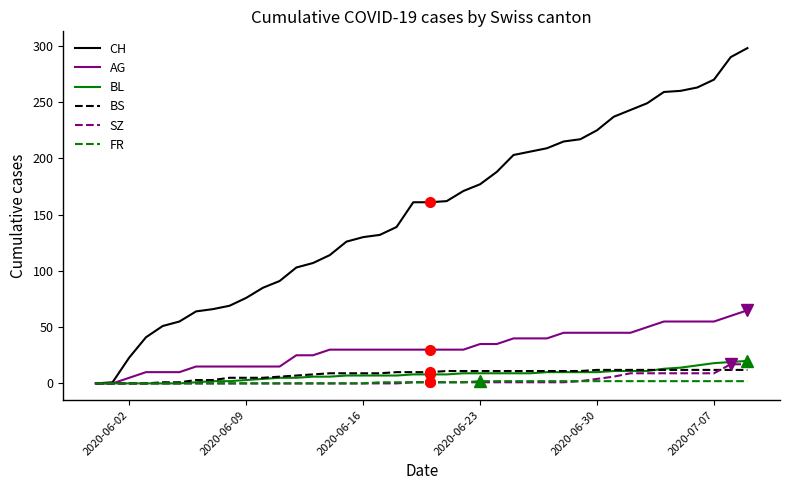

Which series has the largest total across all categories?

CH